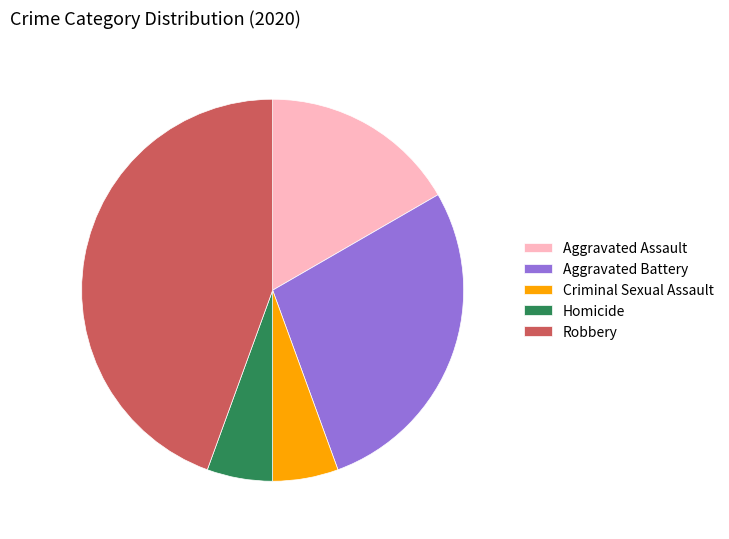

True or false: Criminal Sexual Assault accounts for 6% of the total.

True